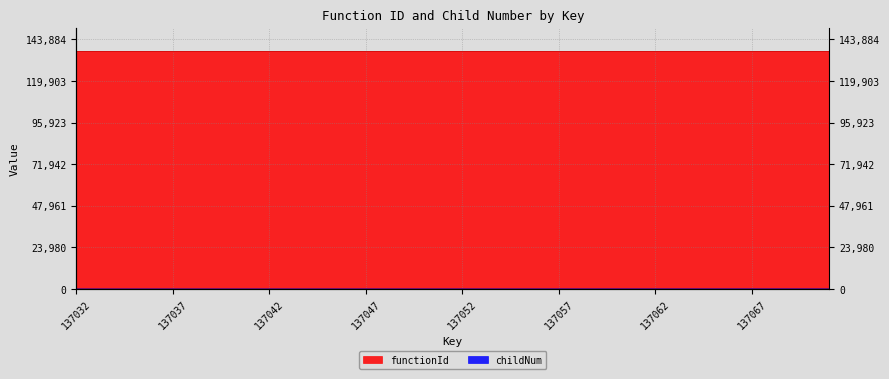

True or false: there are more than 2 points higher than both neighbors.

False